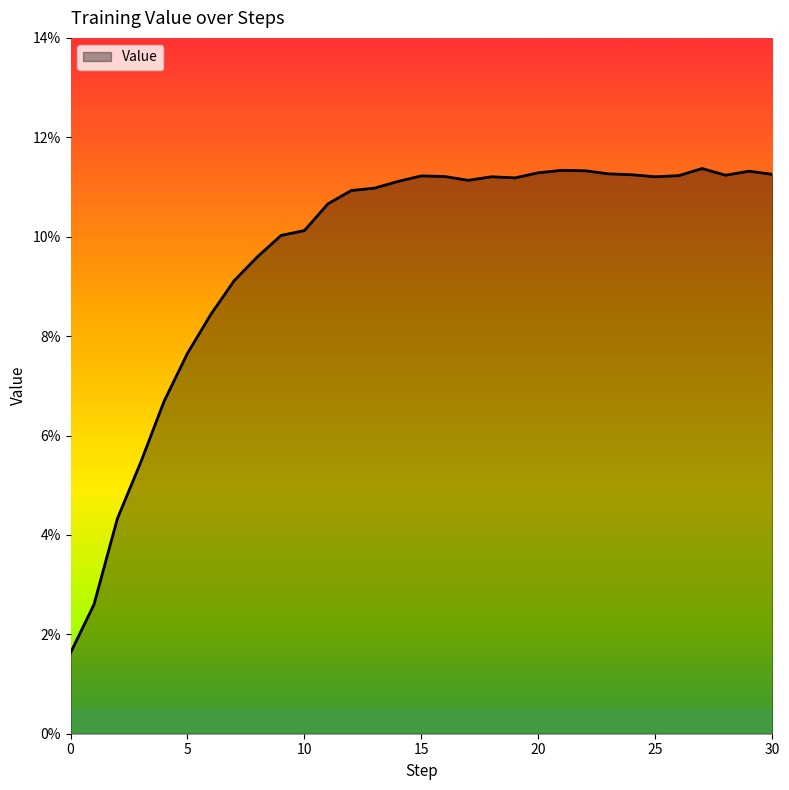

Does the chart have visible grid lines?

No